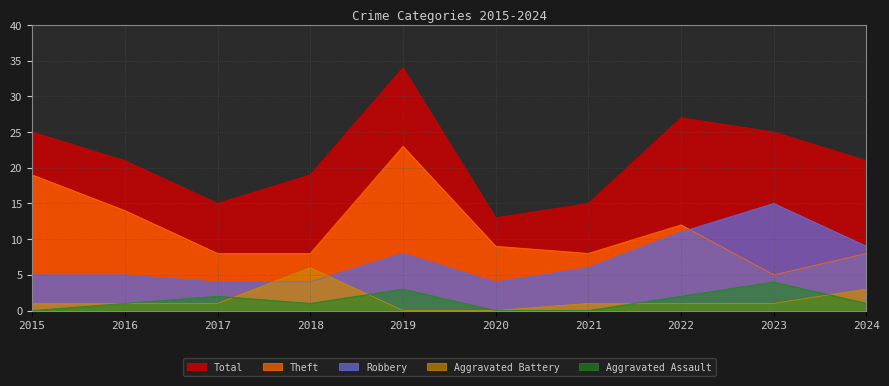

True or false: Aggravated Battery has a value of 1 at 2024.

False